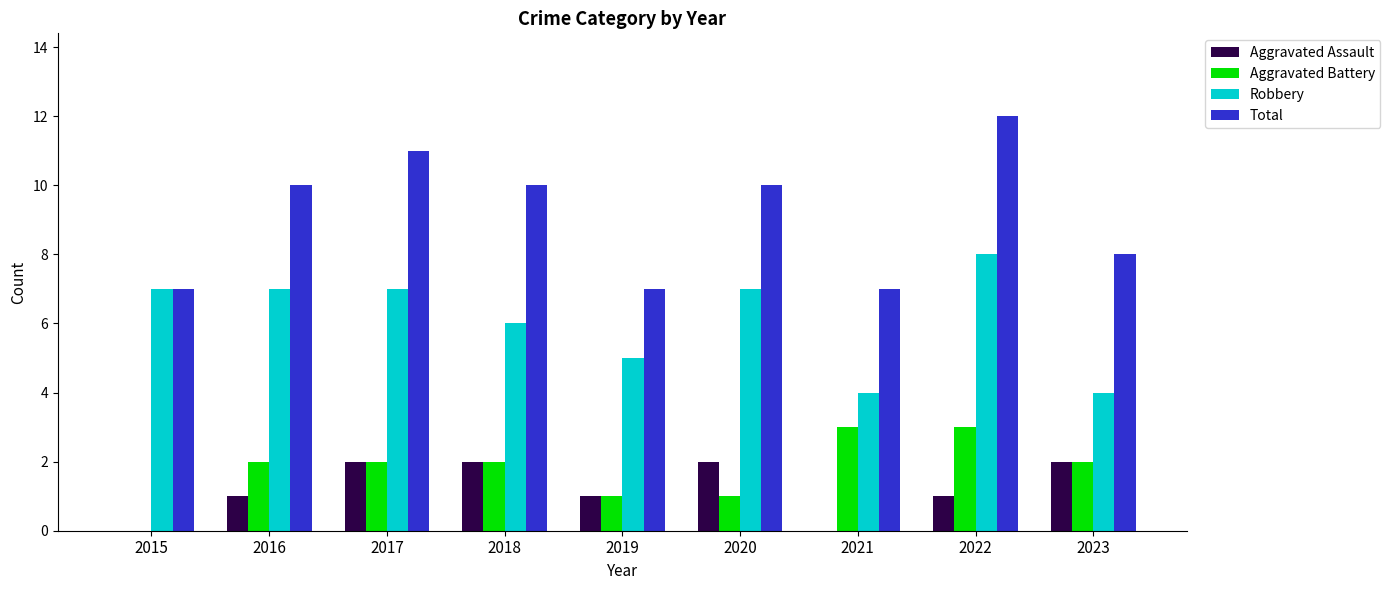

What value does the Robbery series have at 2017?

7